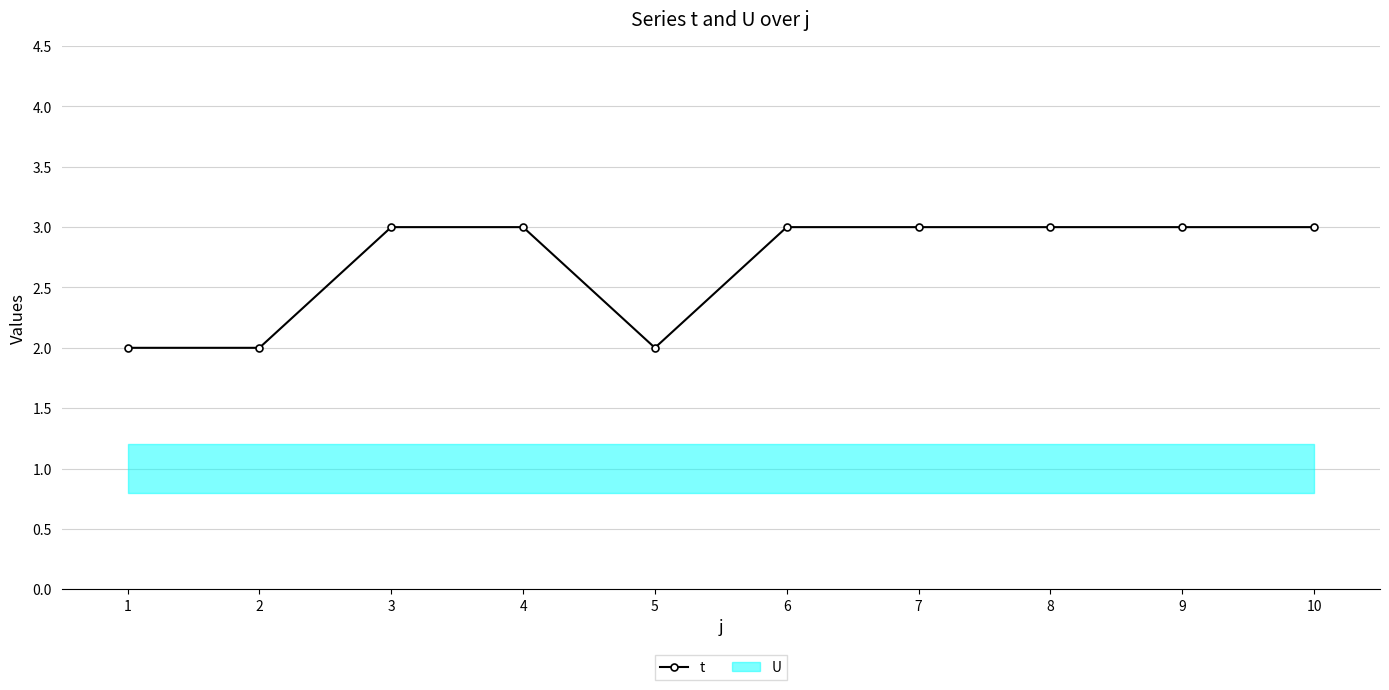

Reading left to right, list all the values displayed in this chart.

1=2	2=2	3=3	4=3	5=2	6=3	7=3	8=3	9=3	10=3